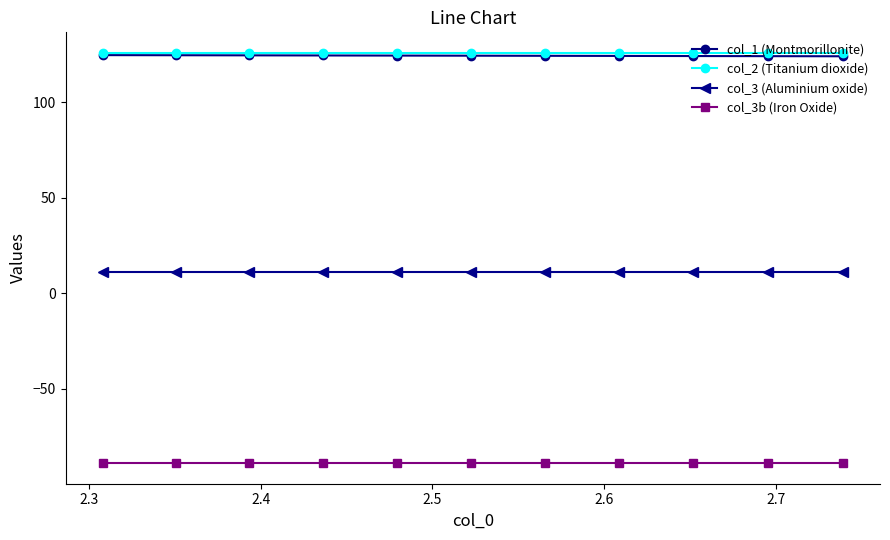

What is the highest value of the col_1 (Montmorillonite) series?

124.8